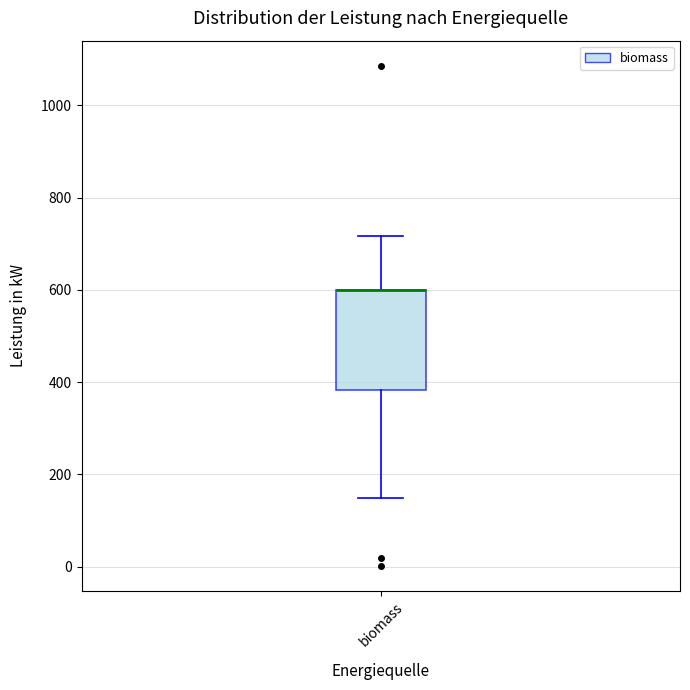

Read this box plot against the y-axis: the position of the median line, the range covered by the box, and the ends of both whiskers. The values are not printed on the chart, so give them approximately, as read against the axis.

median 600 (drawn on the box's upper edge), box 380 to 600, whiskers 160 to 720